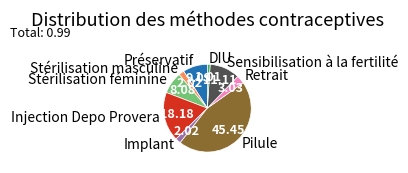

Is it true that Pilule is 45% of the pie?

True